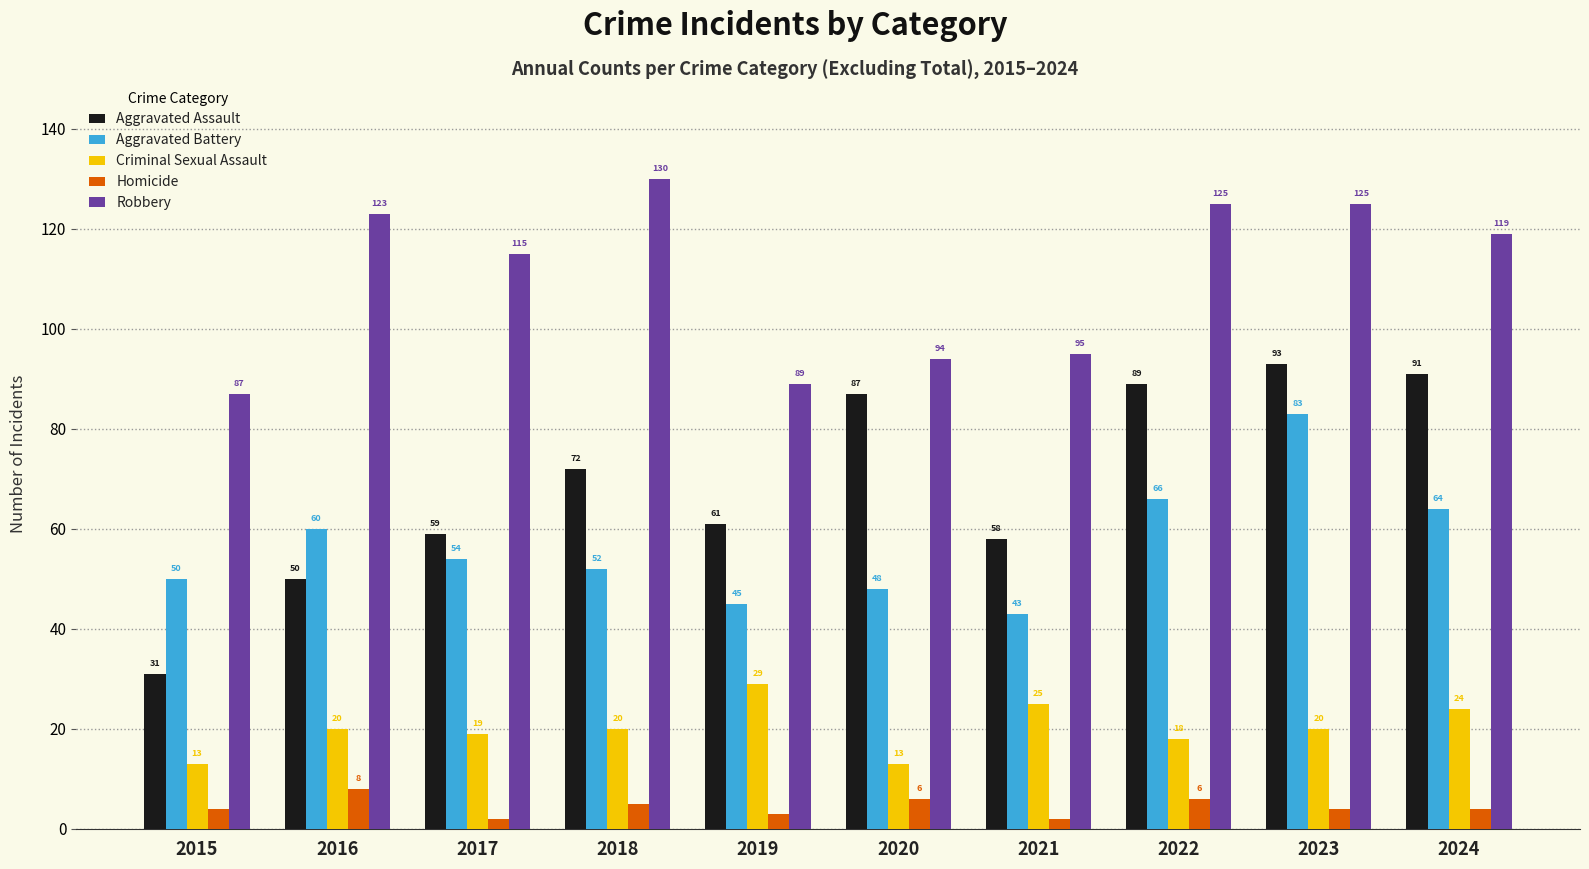

What is the difference between the maximum and second lowest values in the Aggravated Battery series?

38